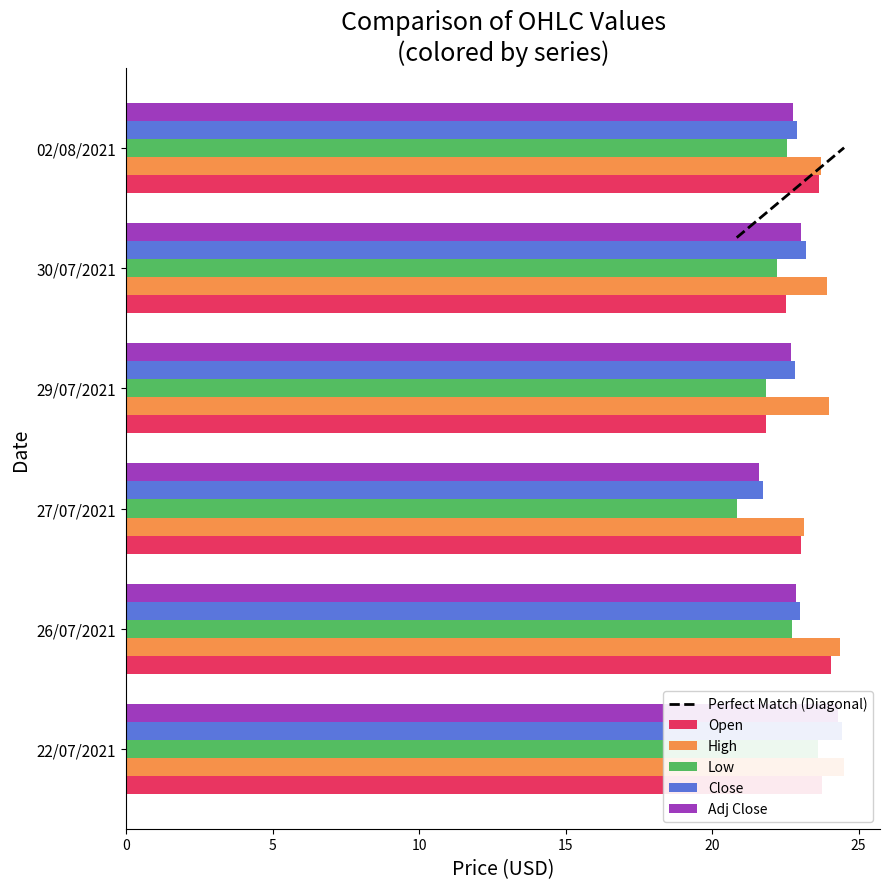

At which category does the chart reach its minimum across all series?

27/07/2021